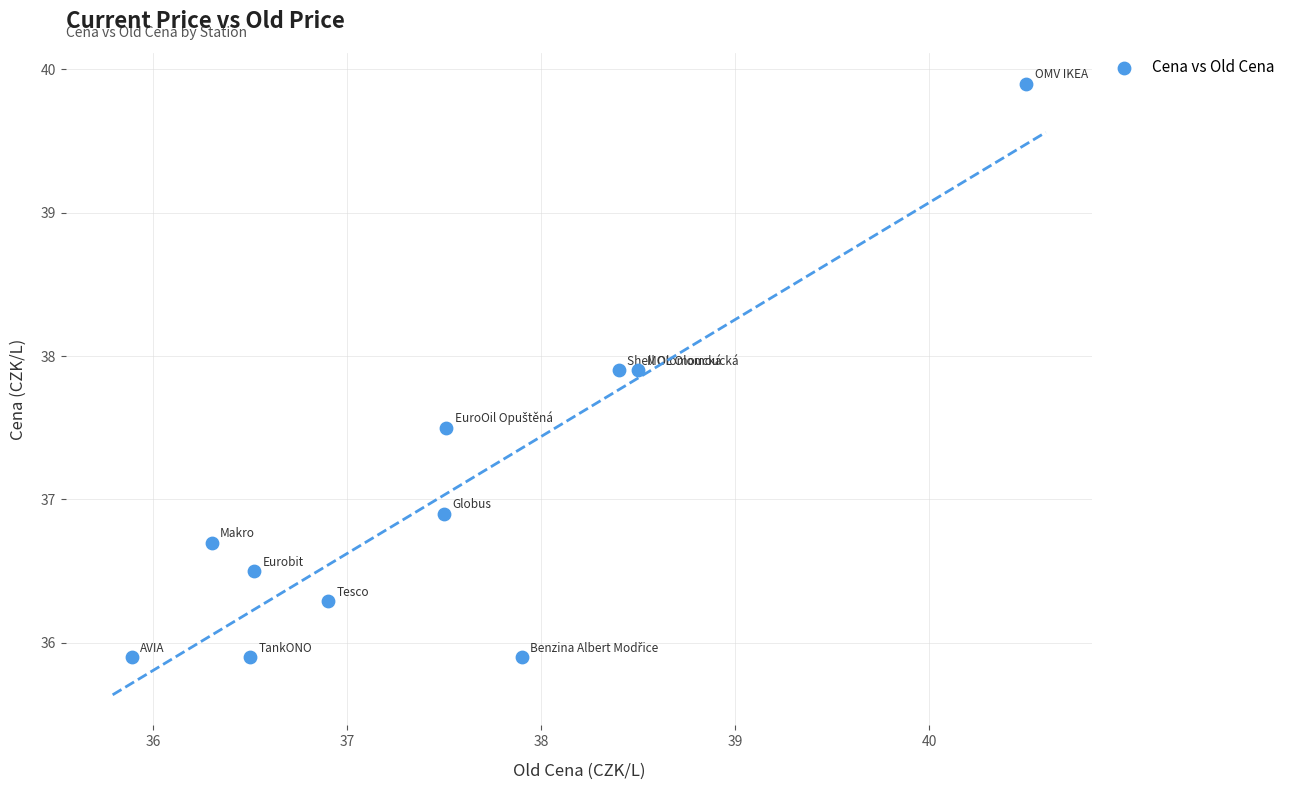

What Y value in the scatter plot is closest to 37?

36.9